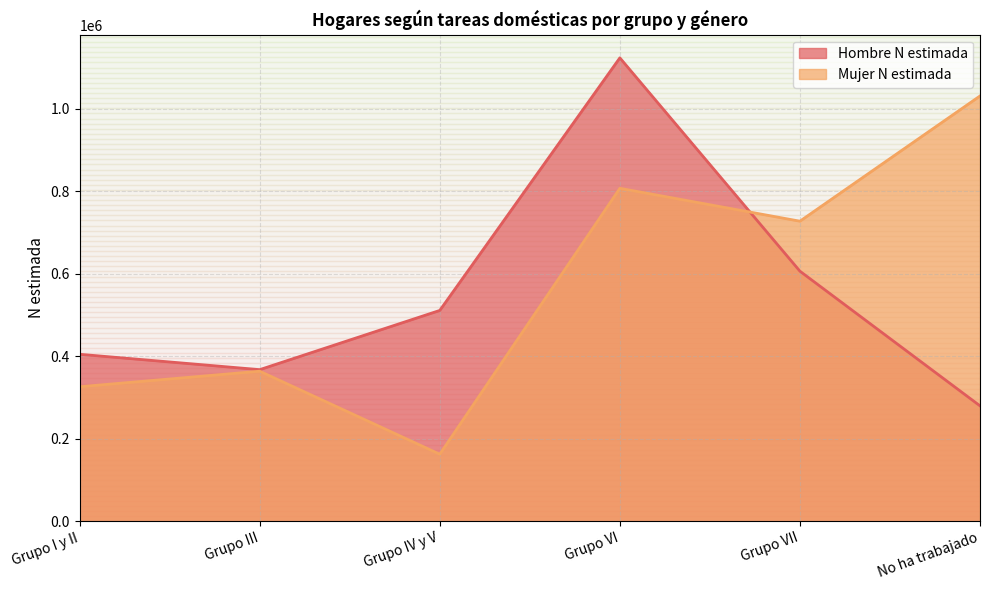

What position from the right is Grupo IV y V?

4